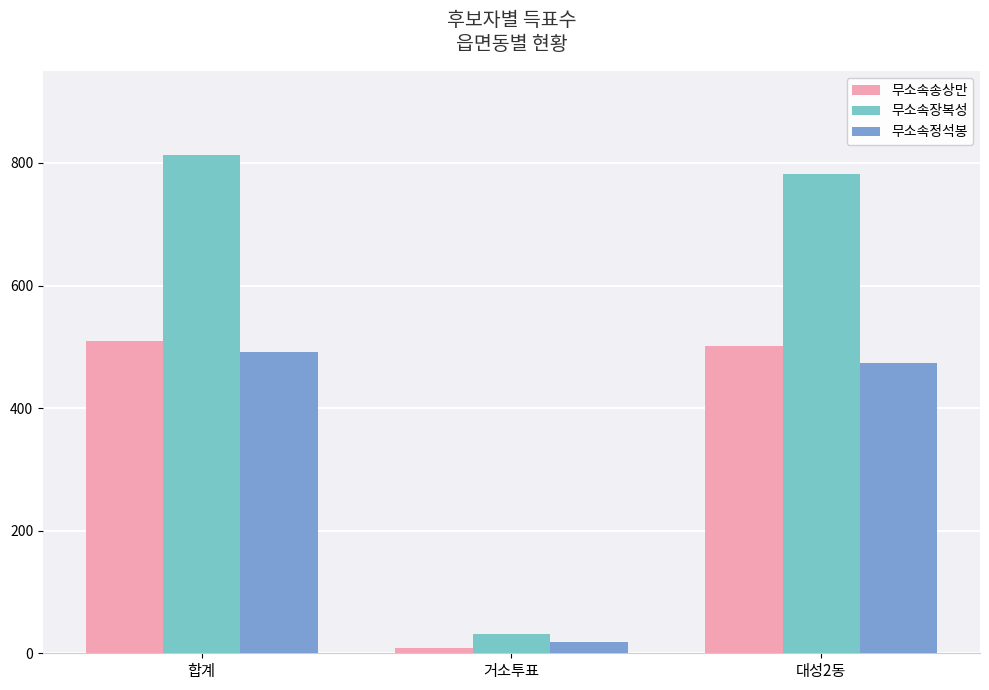

What is the smallest value displayed?

9